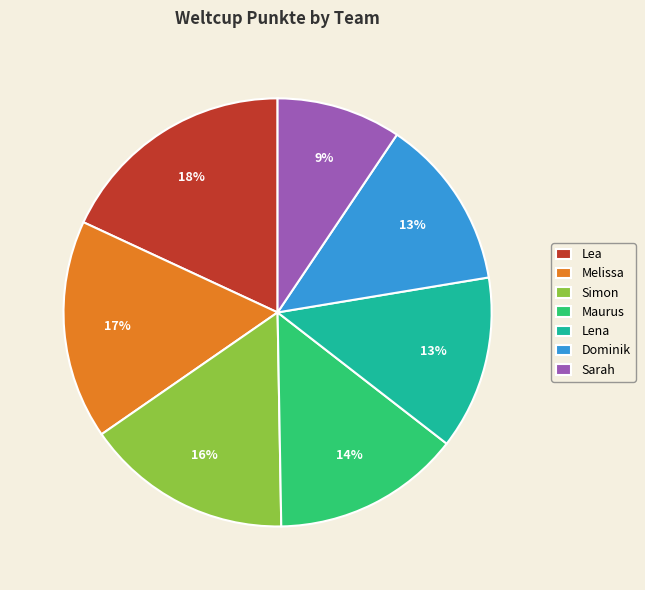

Do Maurus and Lea together represent more than half of the pie?

No